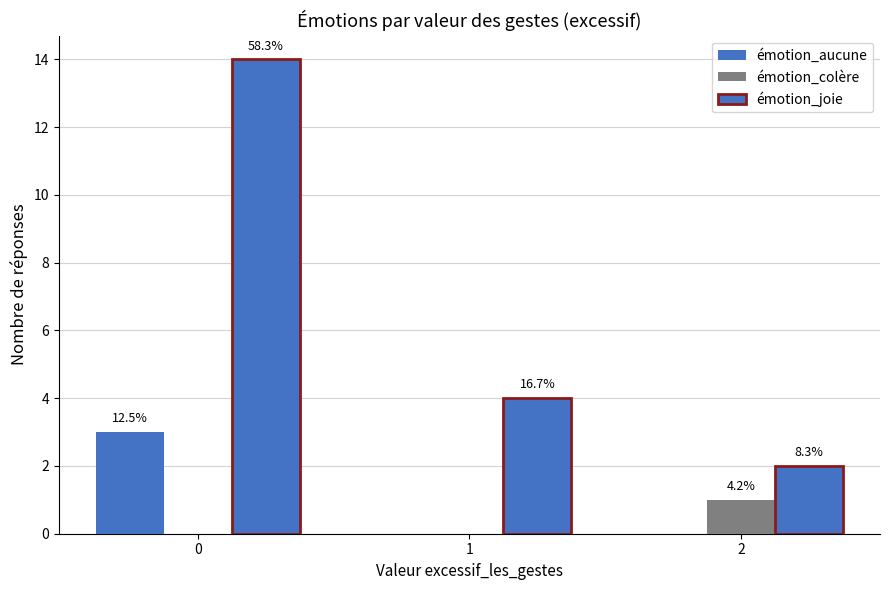

Reading right to left, list all the values displayed in this chart.

émotion_aucune: 2=0	1=0	0=3
émotion_colère: 2=1	1=0	0=0
émotion_joie: 2=2	1=4	0=14